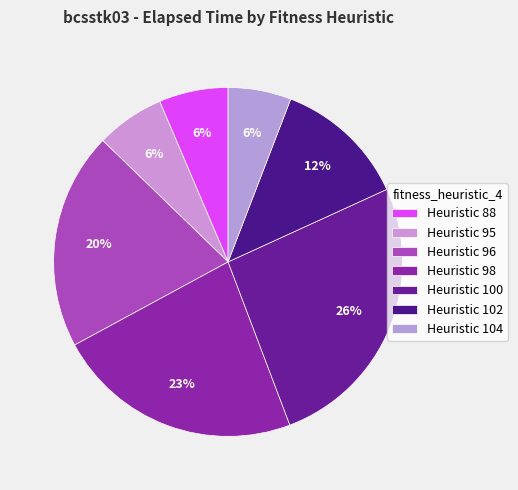

Is there any slice that represents more than half of the pie?

No